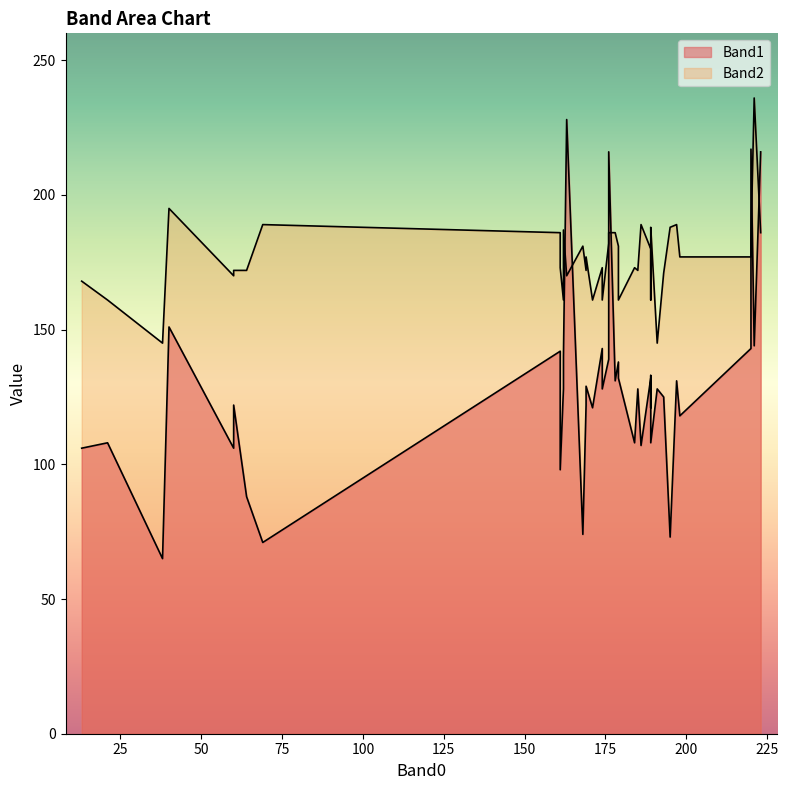

How many interior local peaks does the Band2 series have?

10